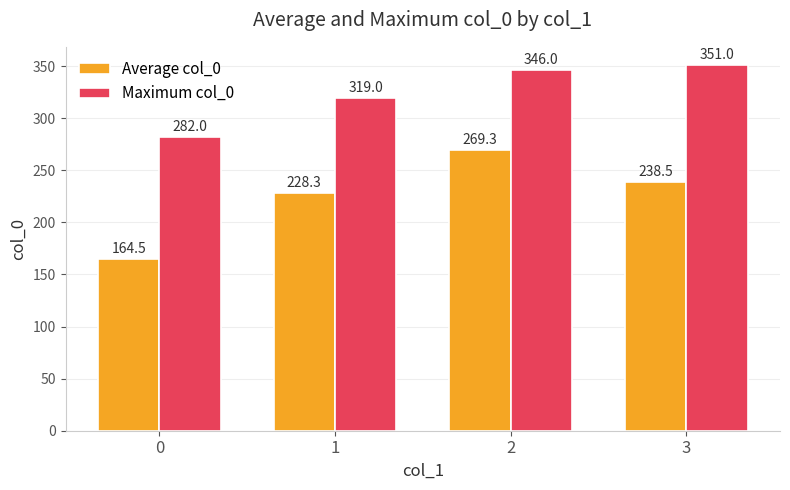

Is the value of Maximum col_0 at 1 greater than the value of Average col_0 at 0?

Yes